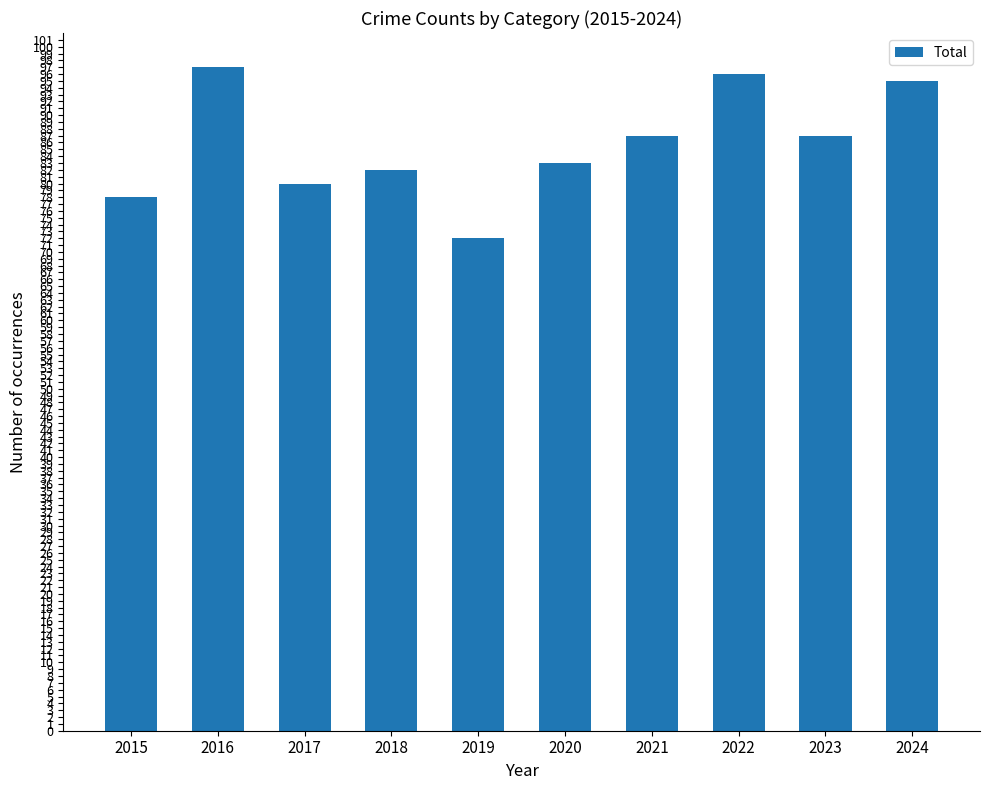

What is the change in value from 2016 to 2021?

-10